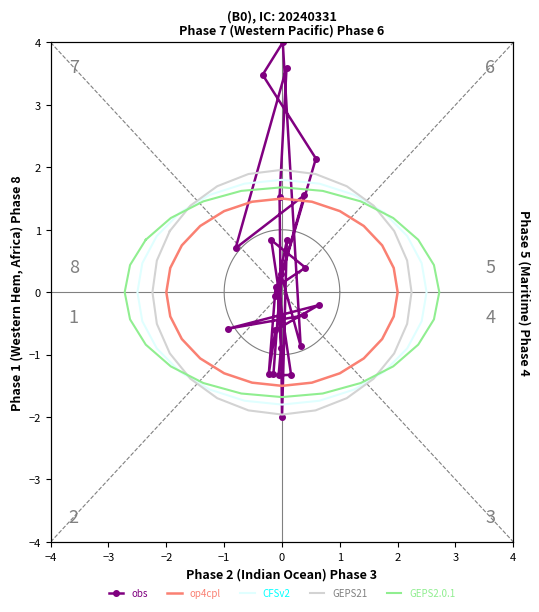

At which category is the sum across all series the highest?

−1